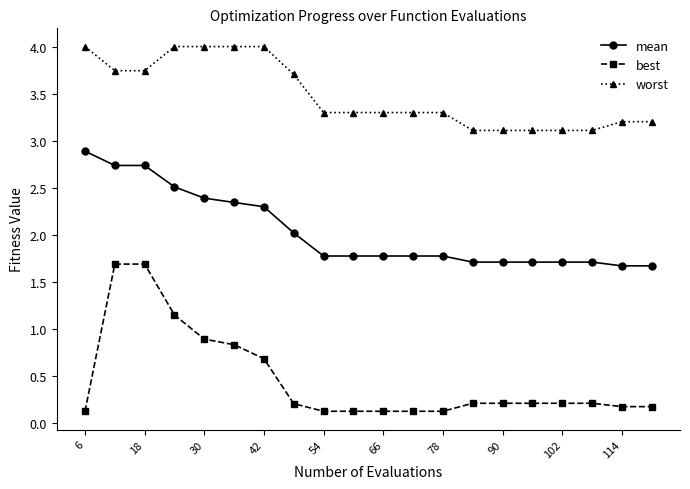

What is the sum of all best values?

9.3